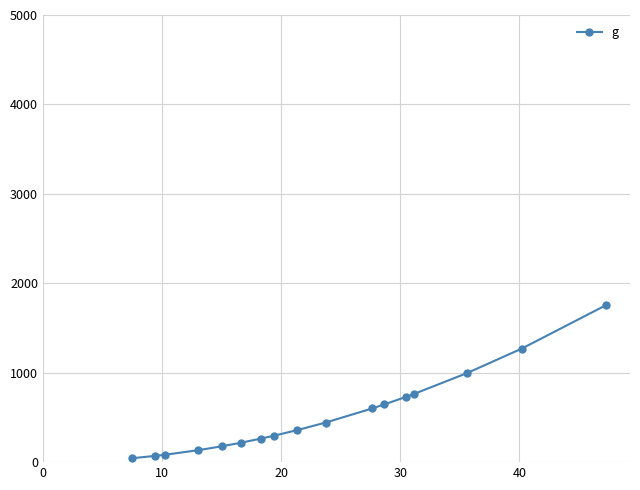

What is the value of the 4th point from the left?

133.8